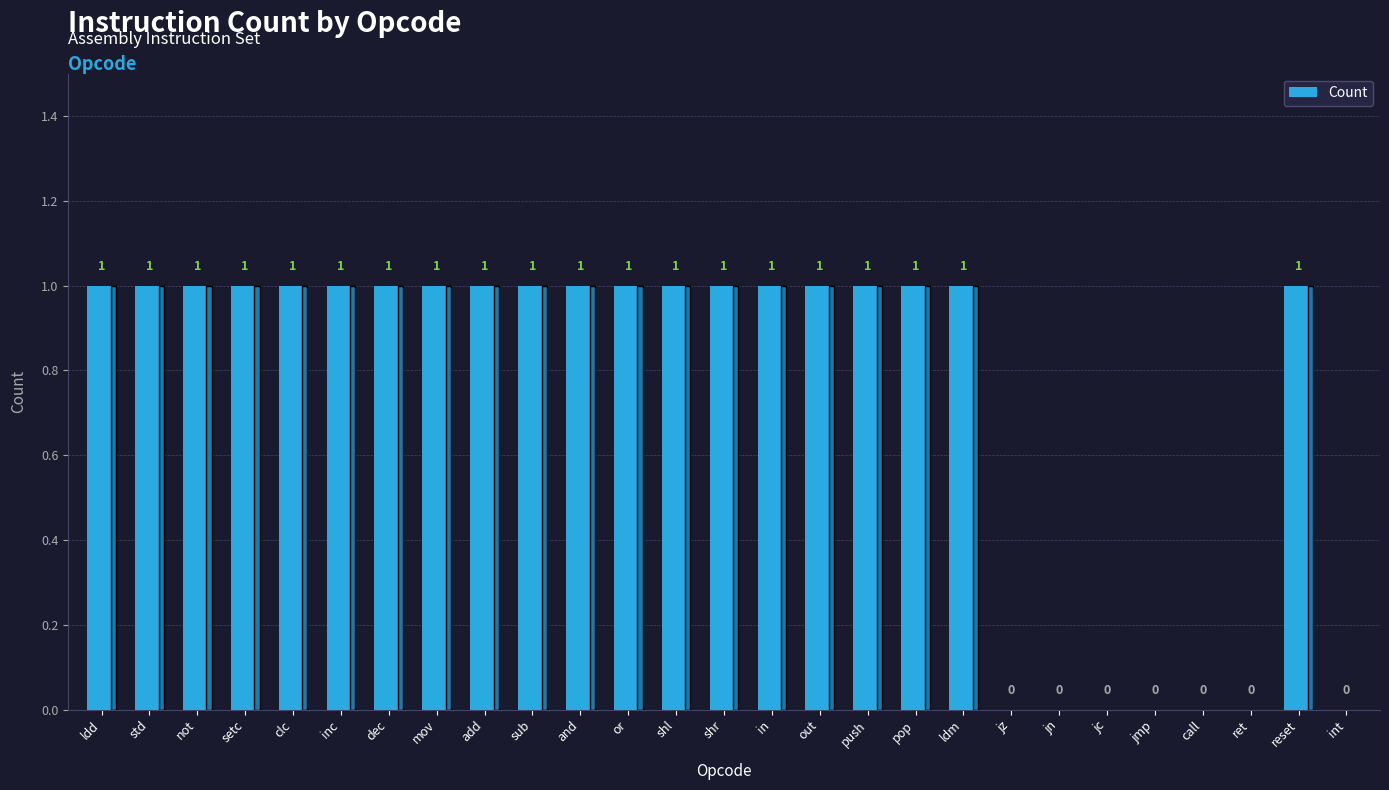

The chart shows a value of 1 at clc. True or false?

True